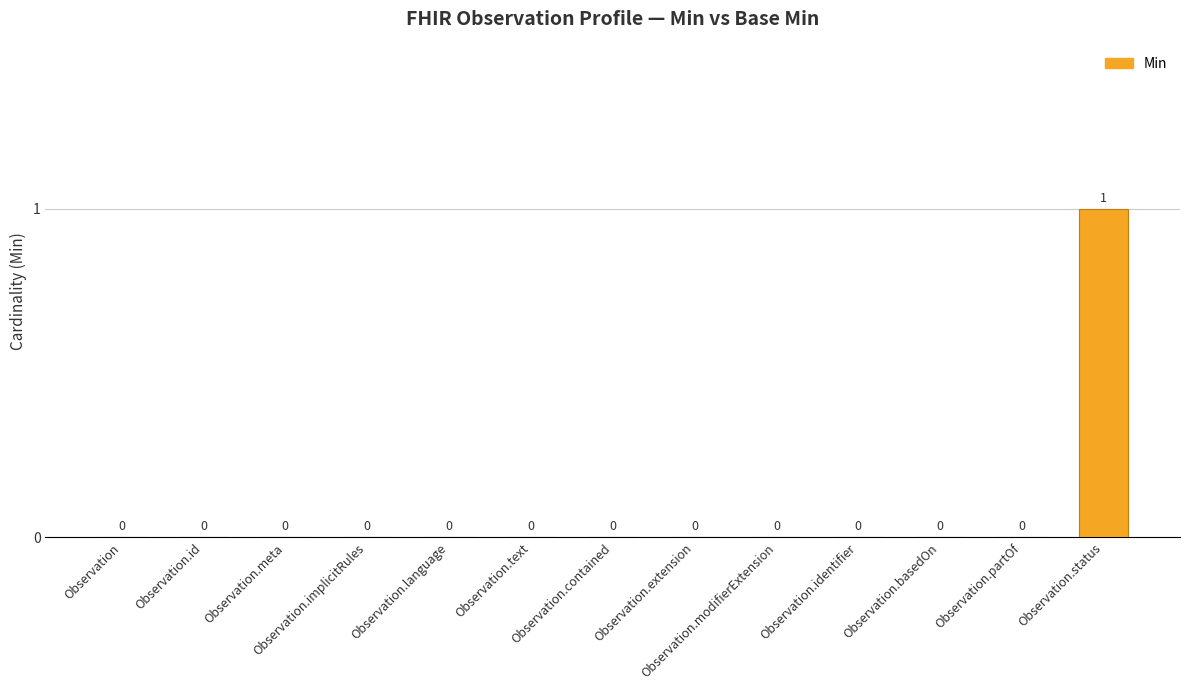

What is the sum of all values?

1